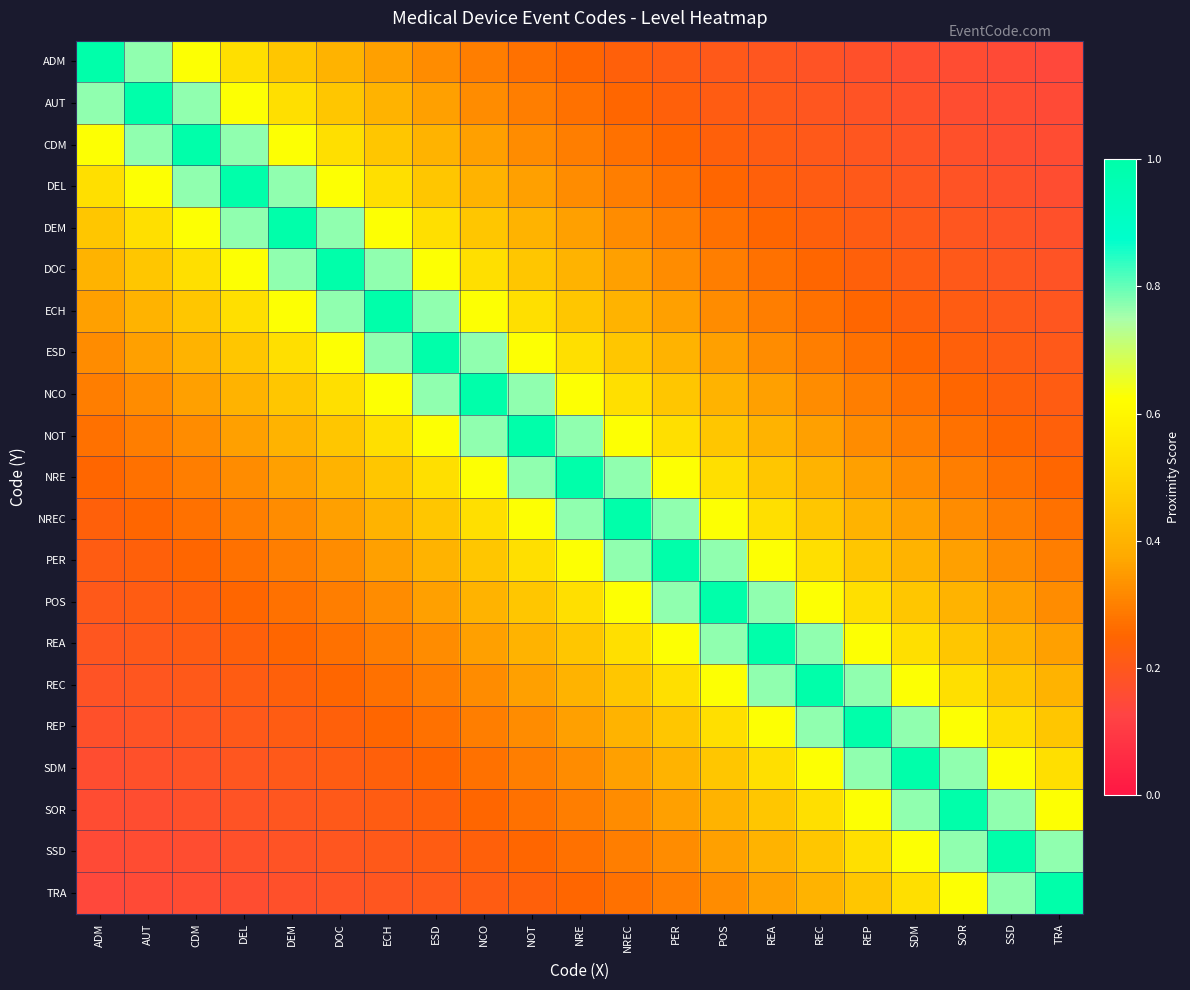

At ECH, list the series in order from largest to smallest.

ECH, DOC, ESD, DEM, NCO, DEL, NOT, CDM, NRE, AUT, NREC, ADM, PER, POS, REA, REC, REP, SDM, SOR, SSD, TRA